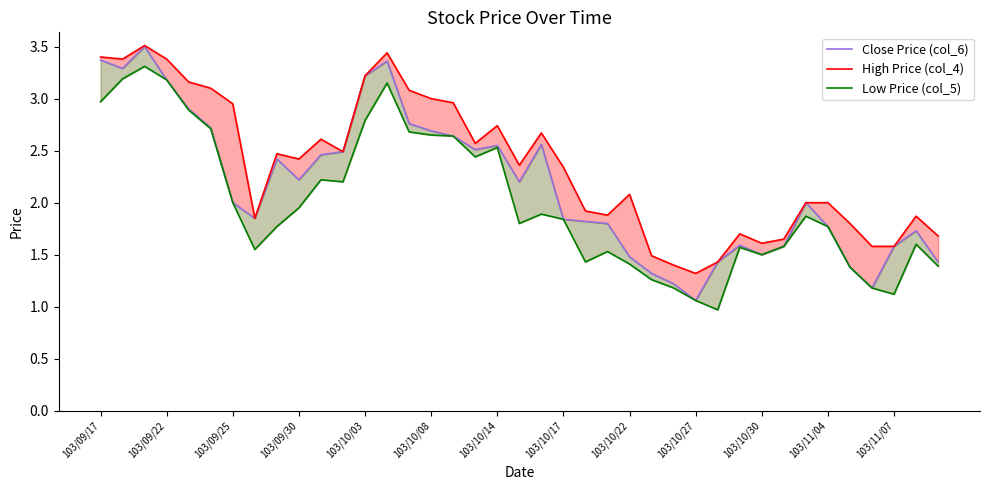

Is it true that High Price (col_4) equals 2.0 at 32?

True